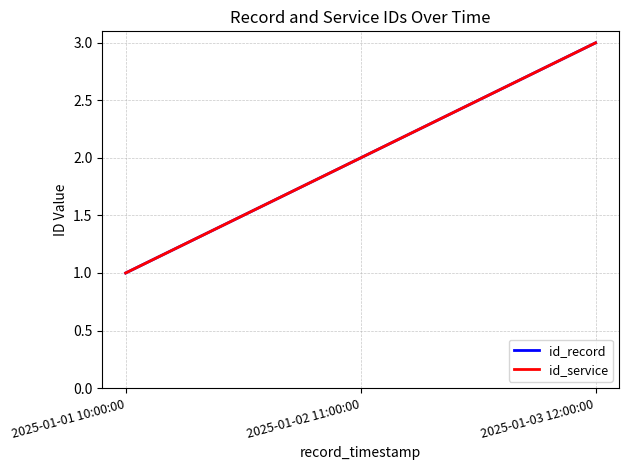

What is the label of the 1st point from the right?

2025-01-03 12:00:00